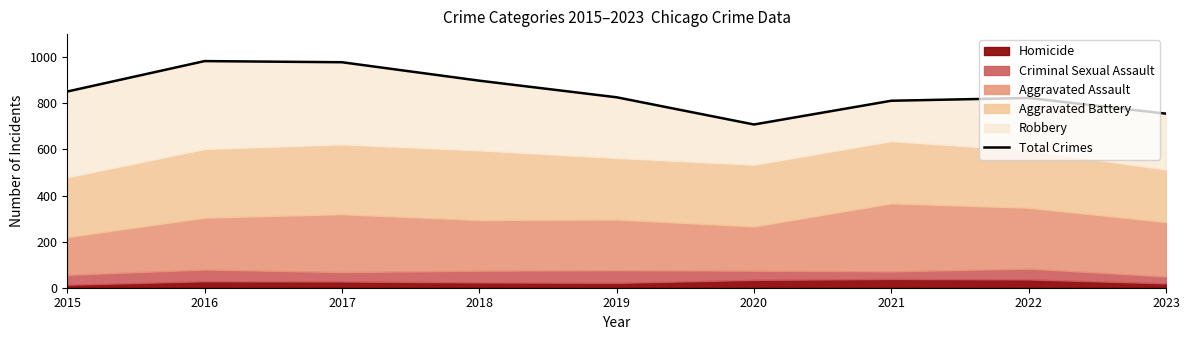

What is the sum of the values at 2022 and 2016?

1806